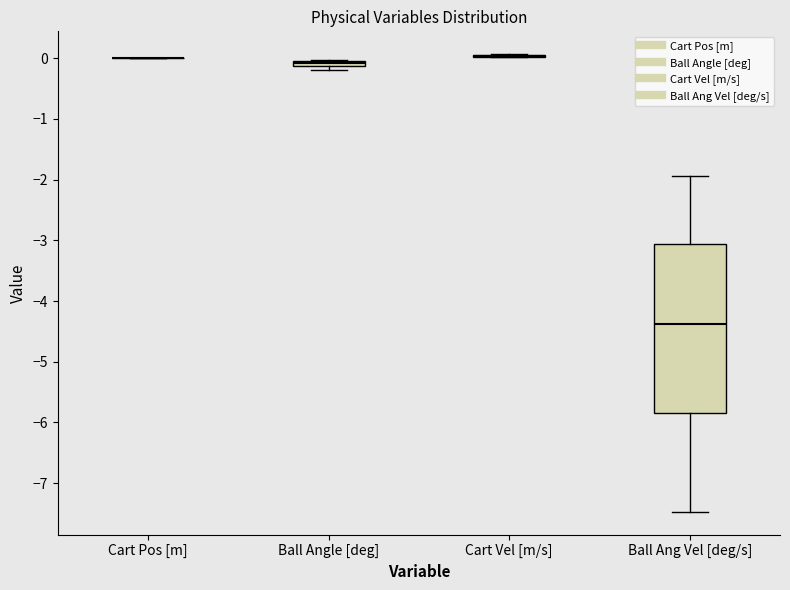

Where is the lower edge of the box for Ball Angle [deg] on the y-axis? The values are not printed on the chart, so give them approximately, as read against the axis.

-0.1